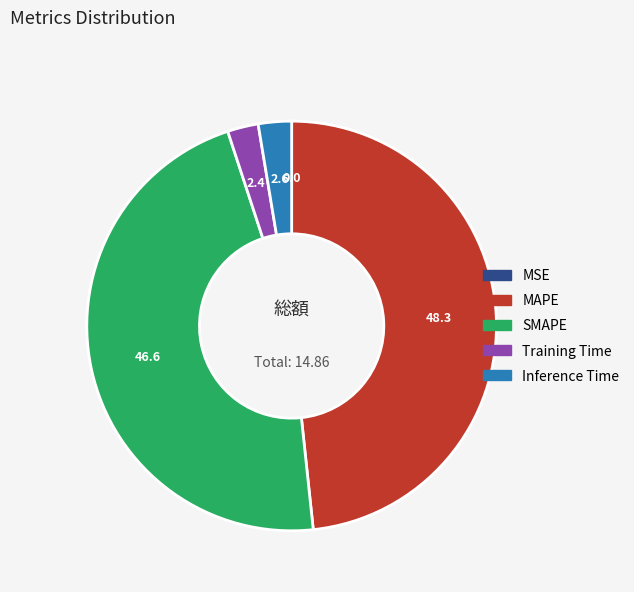

Combined, do Training Time and MAPE account for over 50%?

Yes